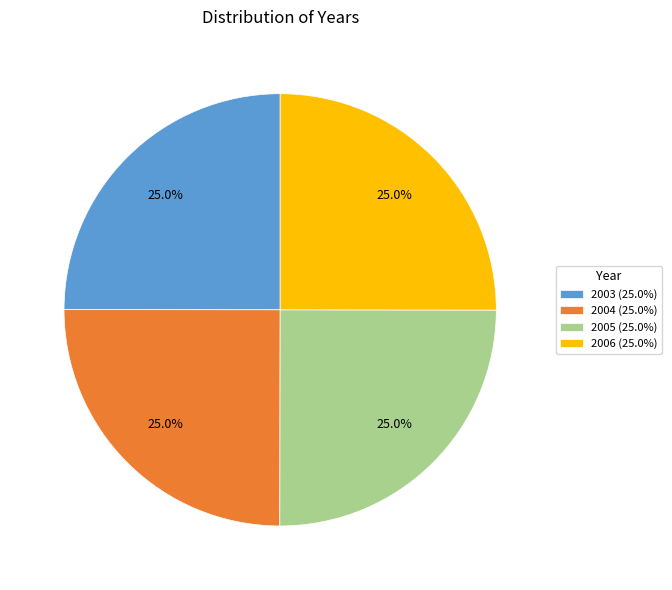

What percentage is the 2005 slice, to the nearest percent?

25%